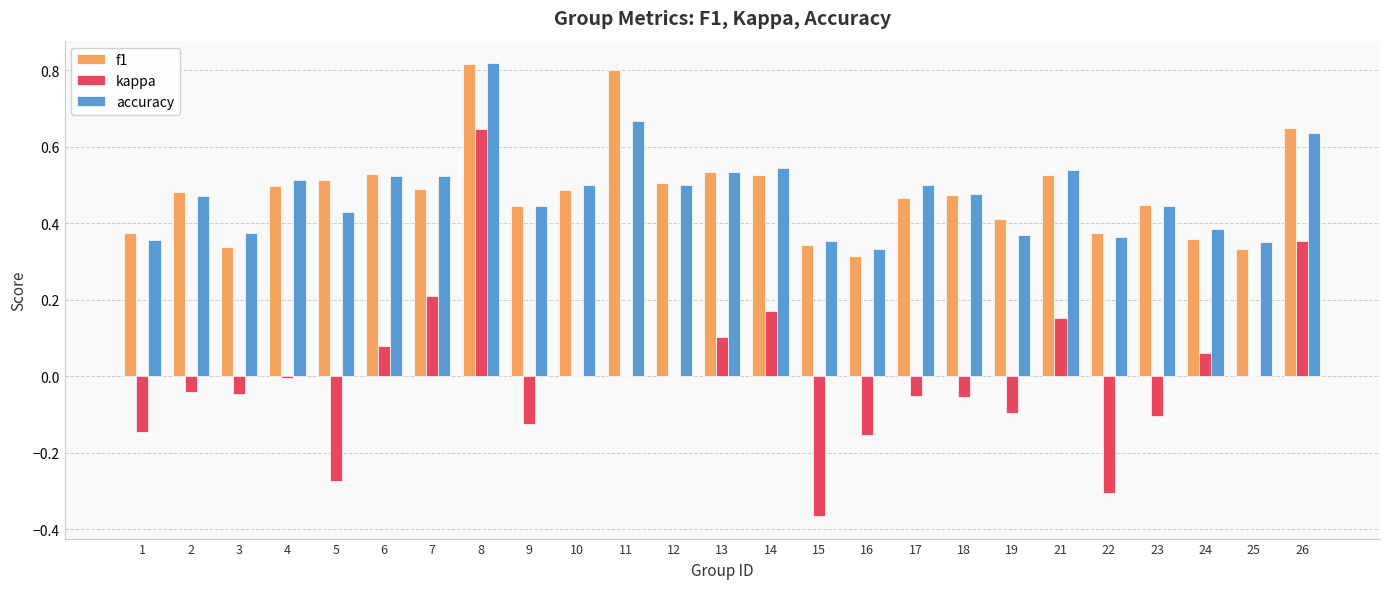

Which category has the highest value in the accuracy series?

8